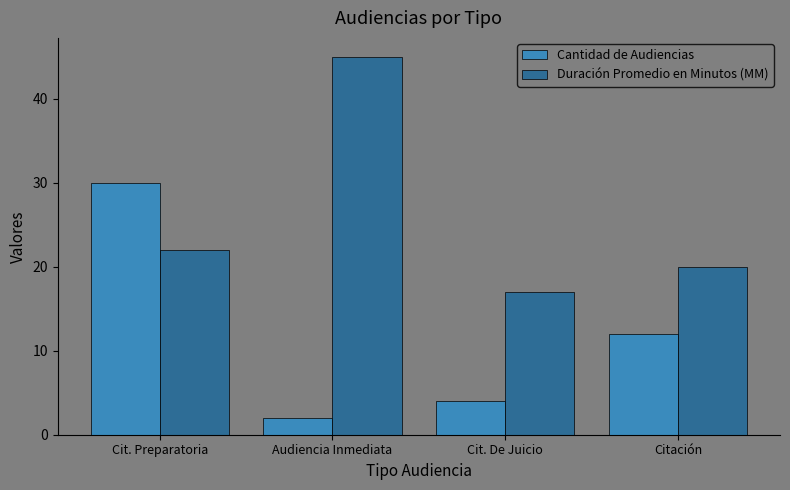

Reading left to right, what are all the values shown in this chart?

Cantidad de Audiencias: Cit. Preparatoria=30	Audiencia Inmediata=2	Cit. De Juicio=4	Citación=12
Duración Promedio en Minutos (MM): Cit. Preparatoria=22	Audiencia Inmediata=45	Cit. De Juicio=17	Citación=20